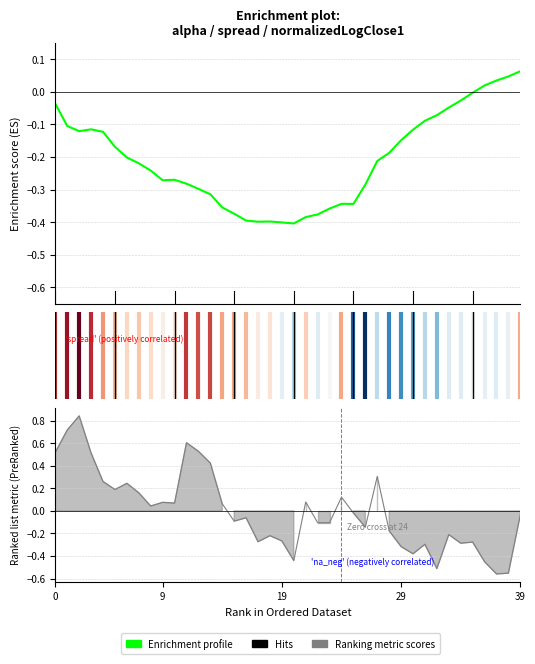

Reading right to left, what are all the values shown in this chart?

0.1	0.0	0.0	0.0	-0.0	-0.0	-0.0	-0.1	-0.1	-0.1	-0.1	-0.2	-0.2	-0.3	-0.3	-0.3	-0.4	-0.4	-0.4	-0.4	-0.4	-0.4	-0.4	-0.4	-0.4	-0.4	-0.3	-0.3	-0.3	-0.3	-0.3	-0.2	-0.2	-0.2	-0.2	-0.1	-0.1	-0.1	-0.1	-0.0